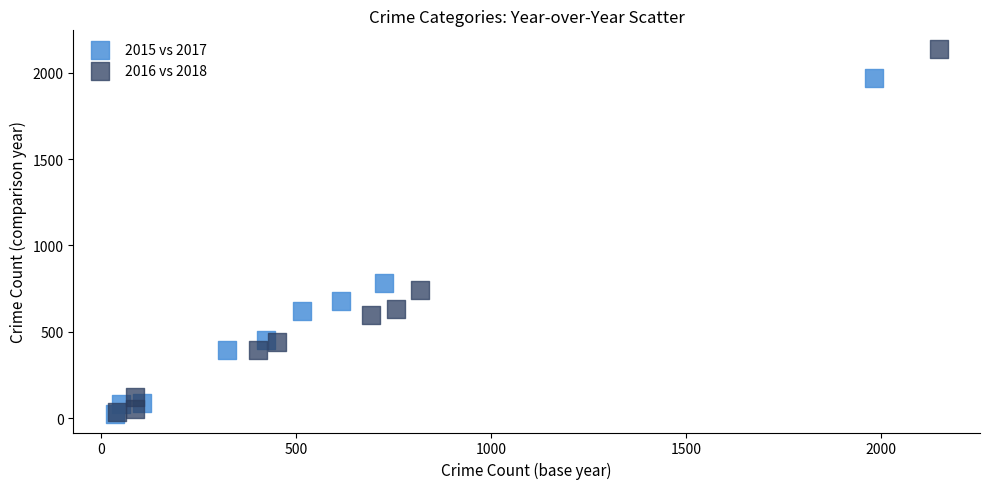

What are all the series names shown in the legend?

2015 vs 2017, 2016 vs 2018